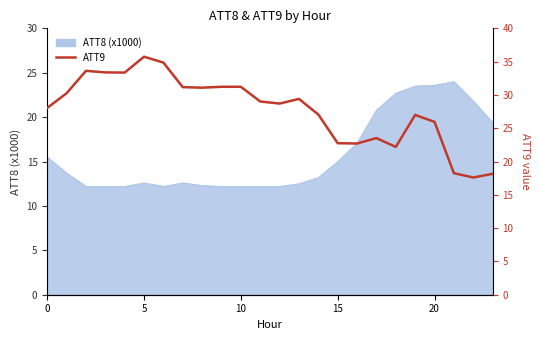

Reading left to right, what are all the values shown in this chart?

28.0	30.2	33.6	33.4	33.4	35.7	34.9	31.2	31.1	31.2	31.2	29.0	28.7	29.4	27.1	22.8	22.7	23.5	22.2	27.0	26.0	18.2	17.6	18.2